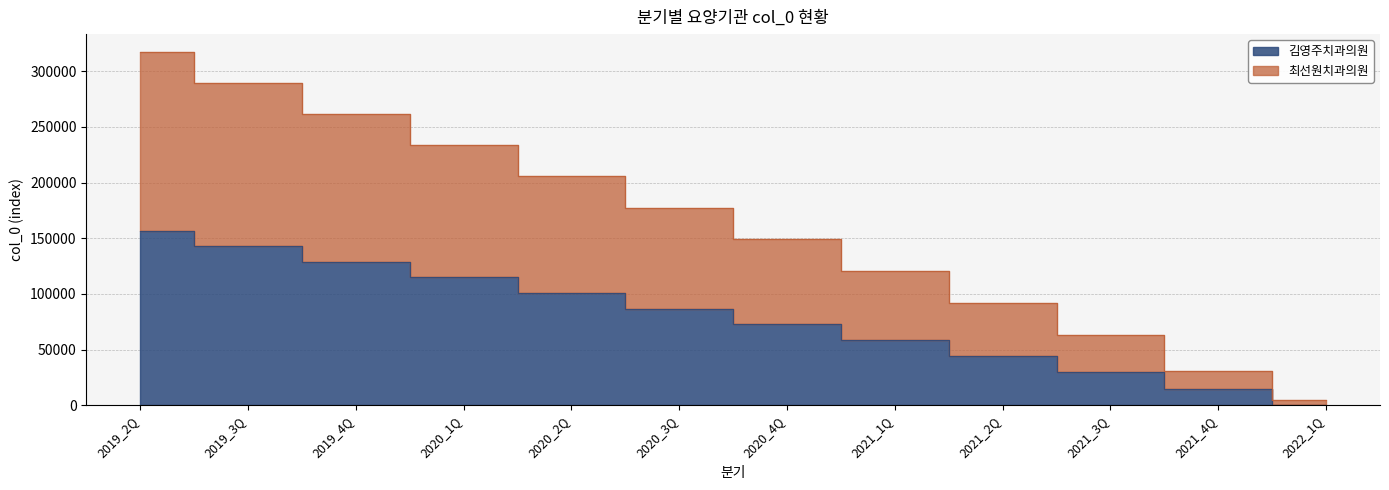

What is the maximum value for 최선원치과의원?

317499